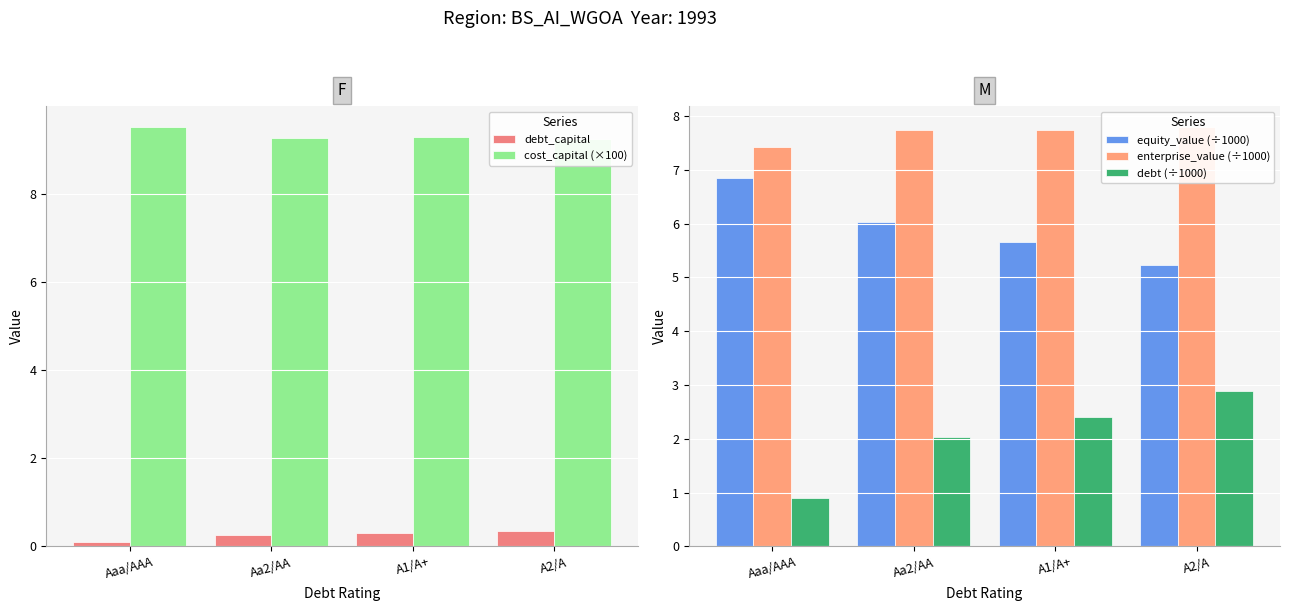

What is the highest value of the enterprise_value (÷1000) series?

7.8